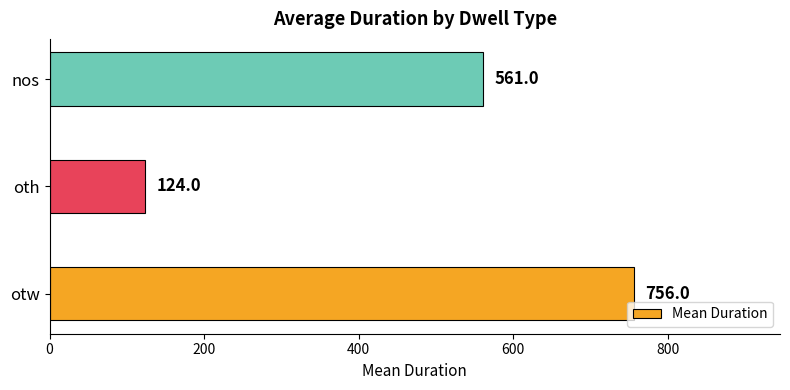

The value at nos is 770. True or false?

False